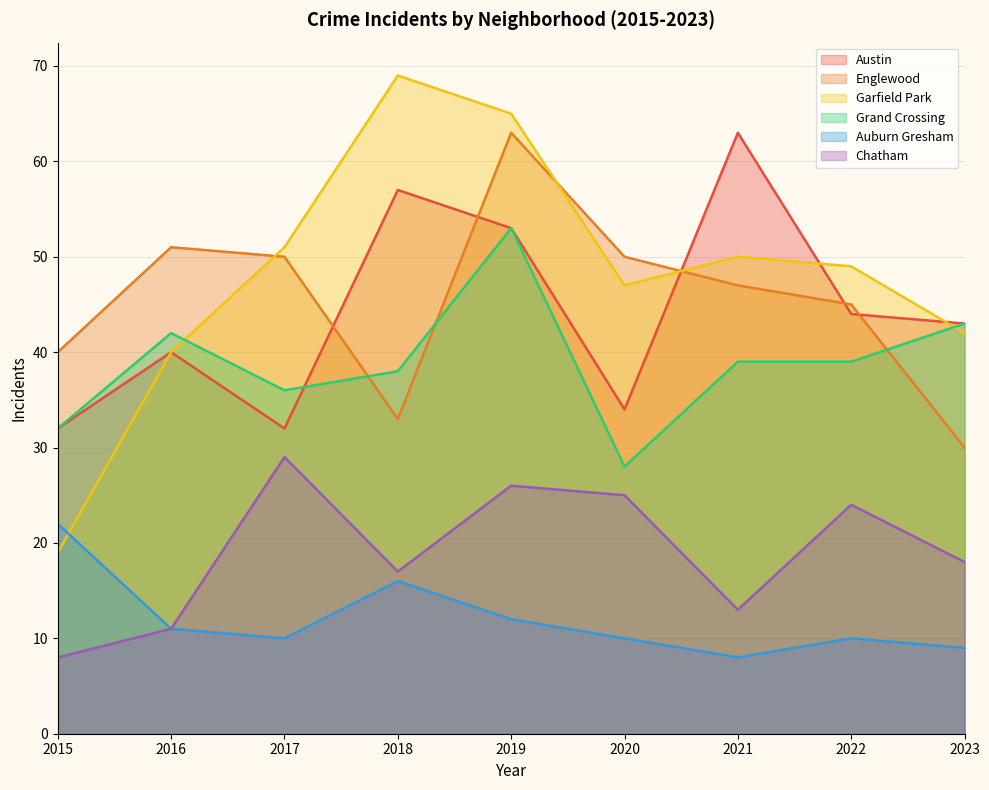

Which series has the largest total across all categories?

Garfield Park